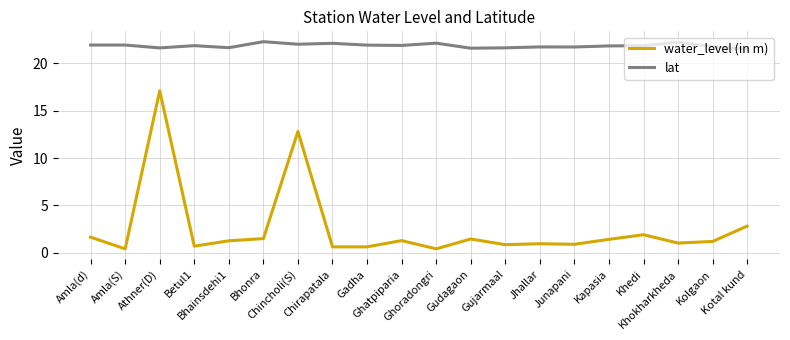

True or false: water_level (in m) has more than 1 interior local peaks.

True